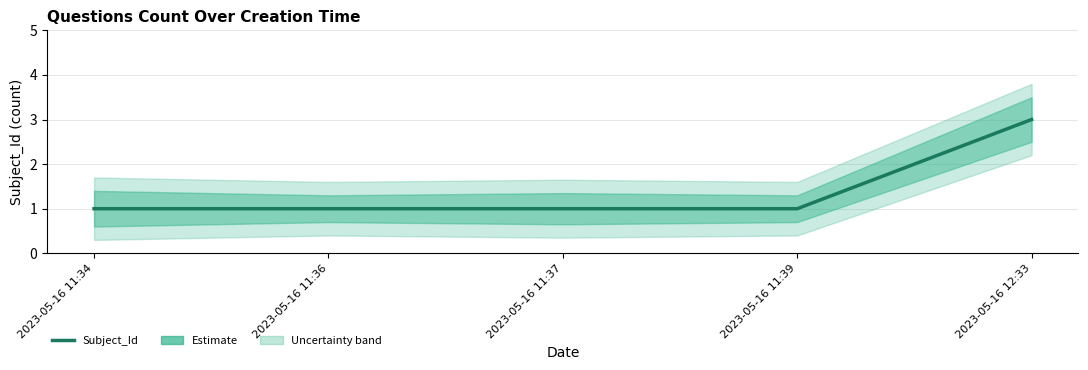

What position from the left is 2023-05-16 11:39?

4